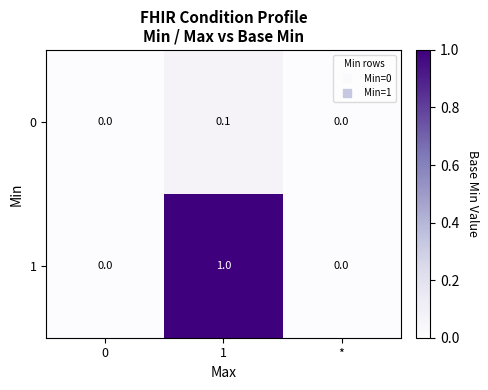

List the series in order of their overall mean, highest first.

1, 0